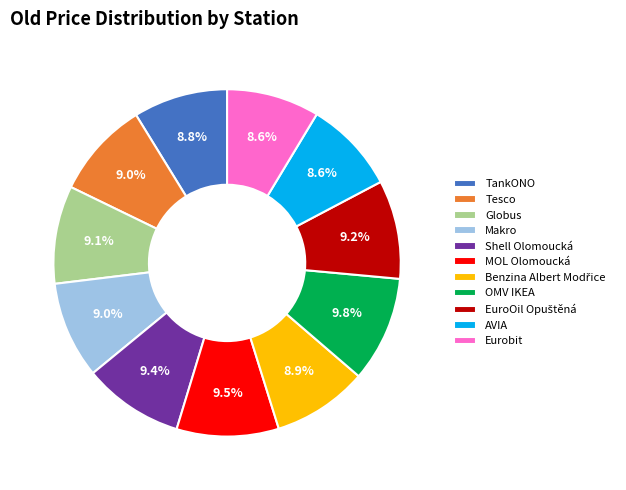

Approximately how many times larger is the value at MOL Olomoucká compared to Shell Olomoucká?

1.0